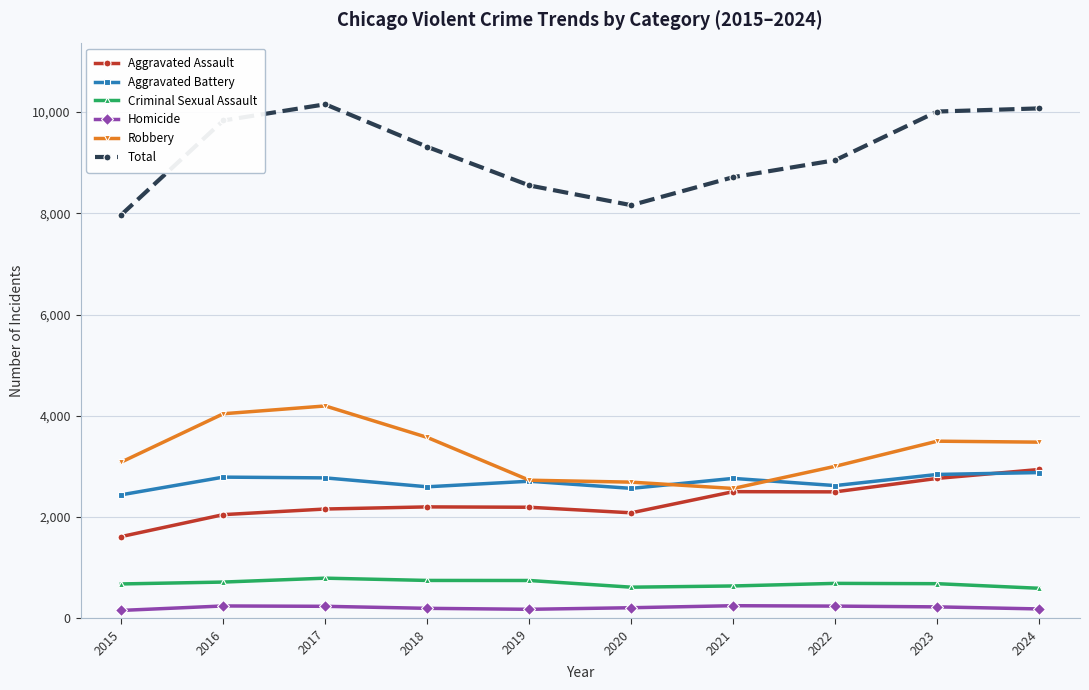

What is the sum of all Robbery values?

32851